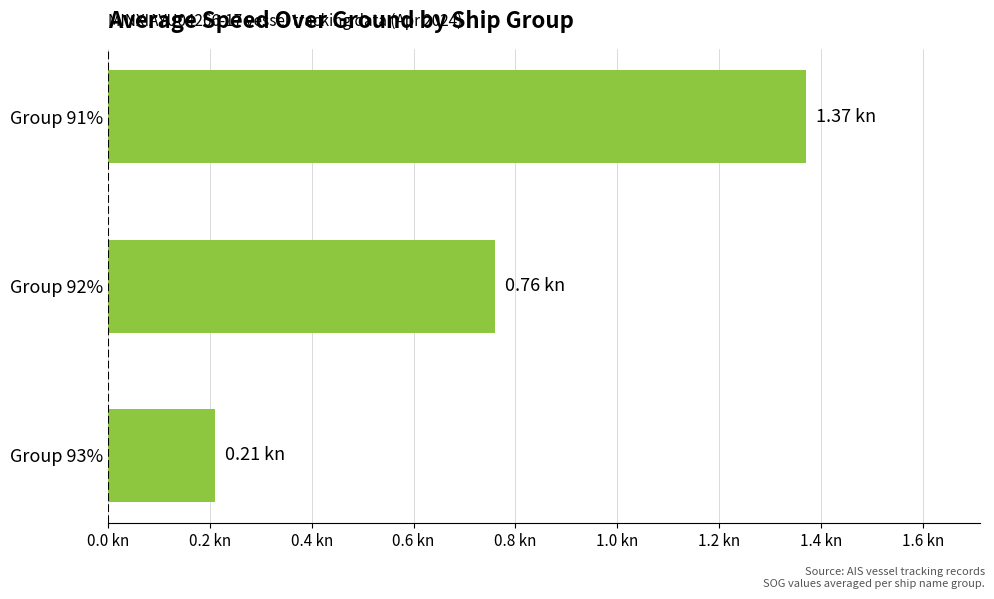

Which category has the highest value across all series?

Group 91%